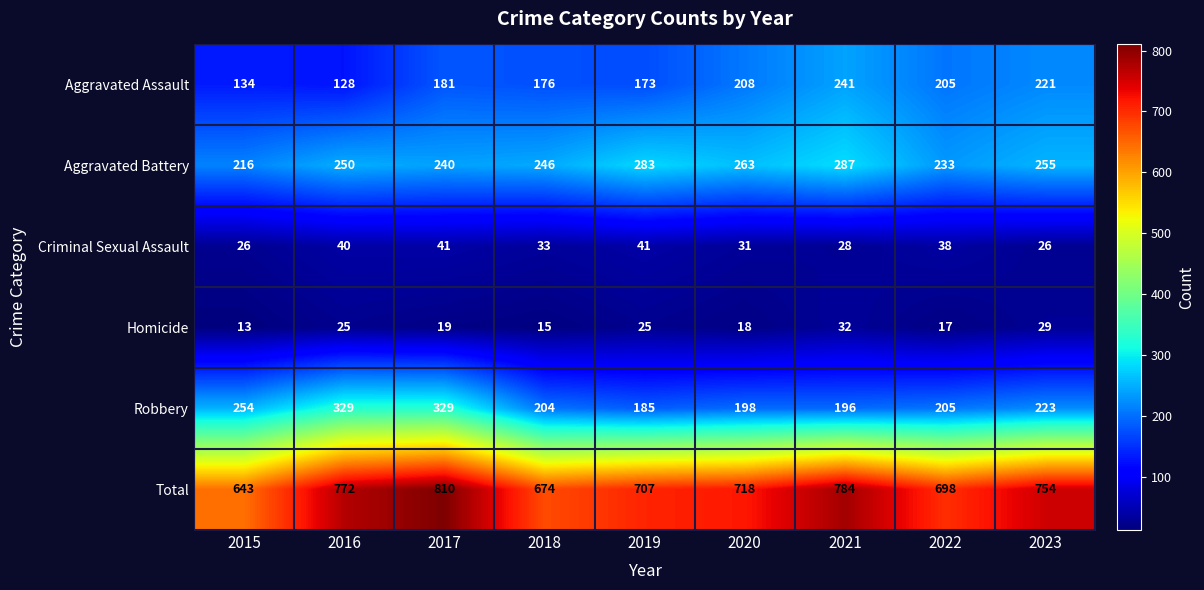

Count the number of categories in the chart.

9